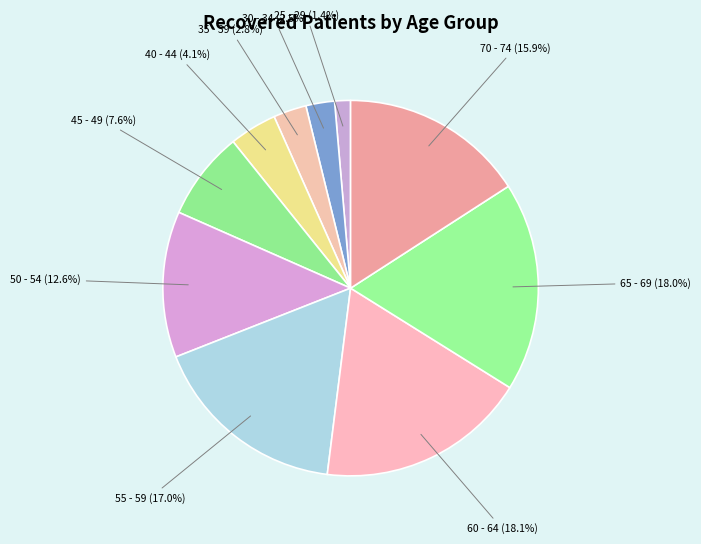

Count the number of slices in the pie.

10